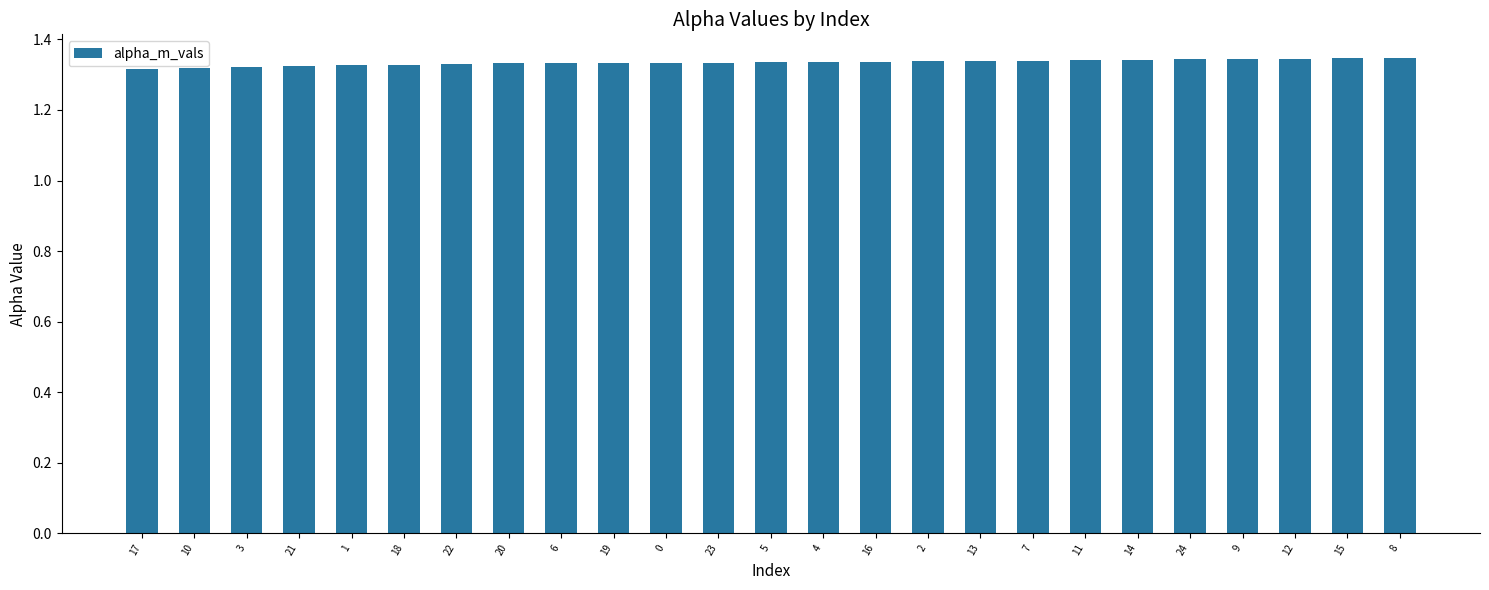

Count the values in the range 1 to 2.

25